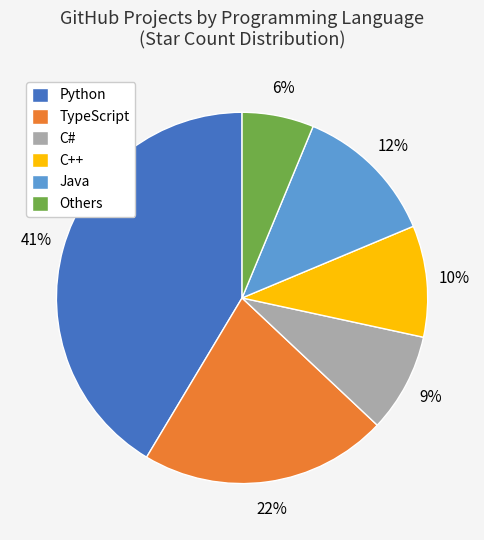

Is there a majority slice in this chart?

No